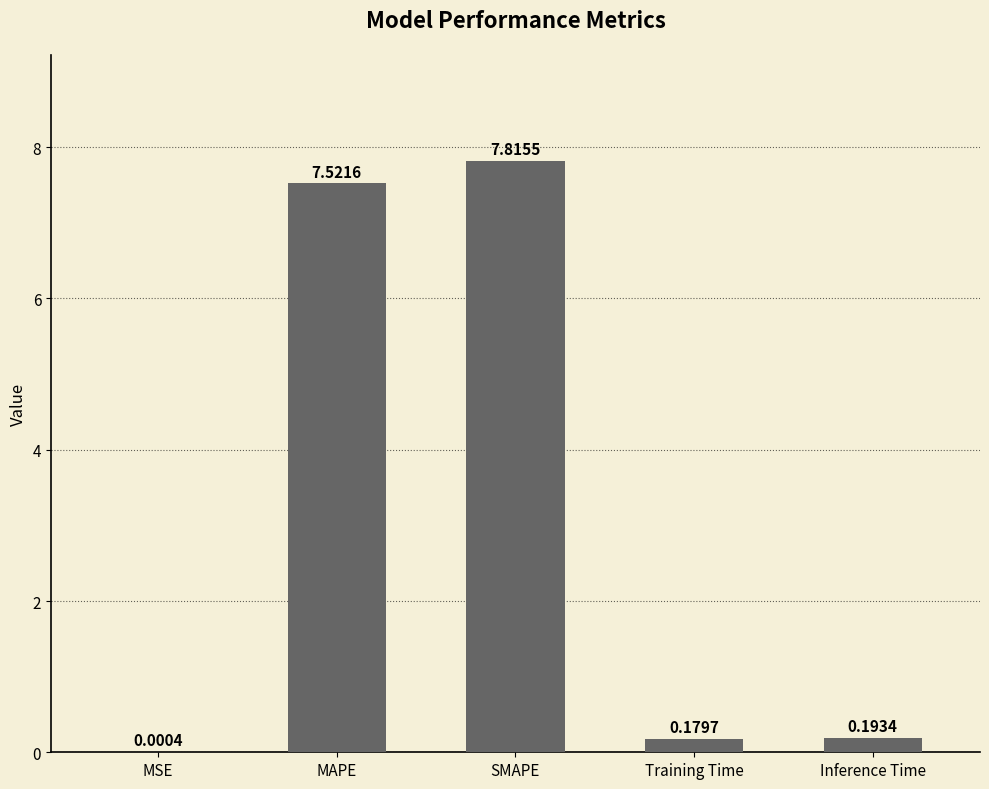

Where is the data nearest to the value 3?

Inference Time